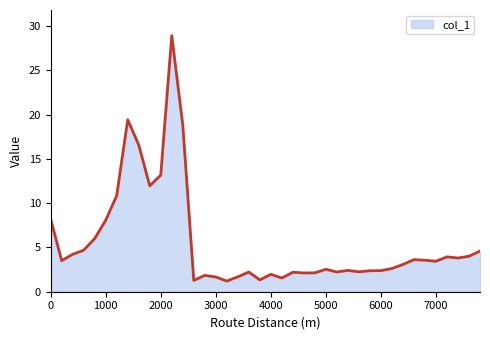

Does the chart display data point markers on the line(s)?

No